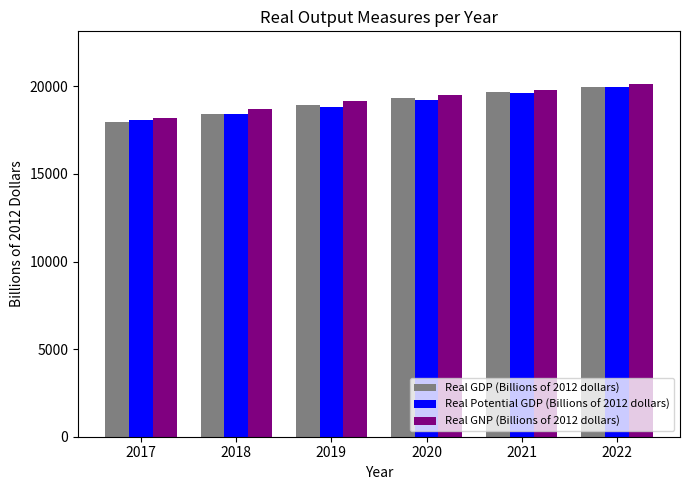

What is the difference between the second highest and minimum values in the Real GDP (Billions of 2012 dollars) series?

1722.8